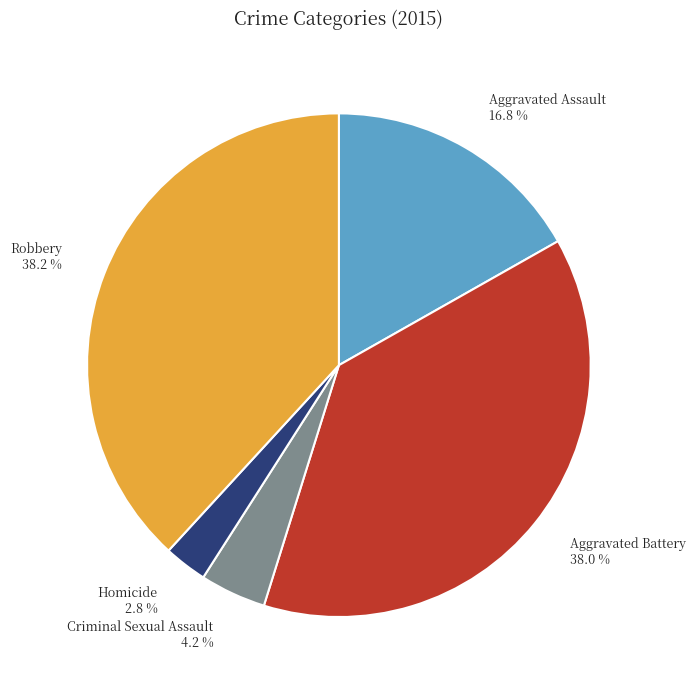

Count the number of slices in the pie.

5